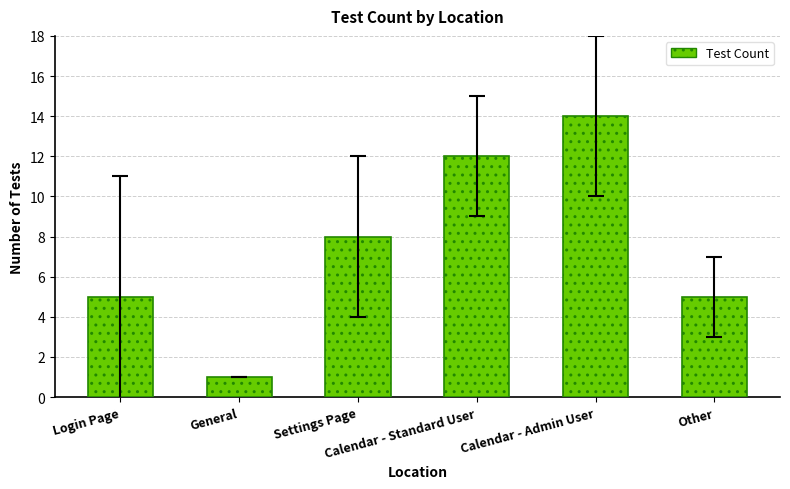

What is the label of the 3rd bar from the left?

Settings Page